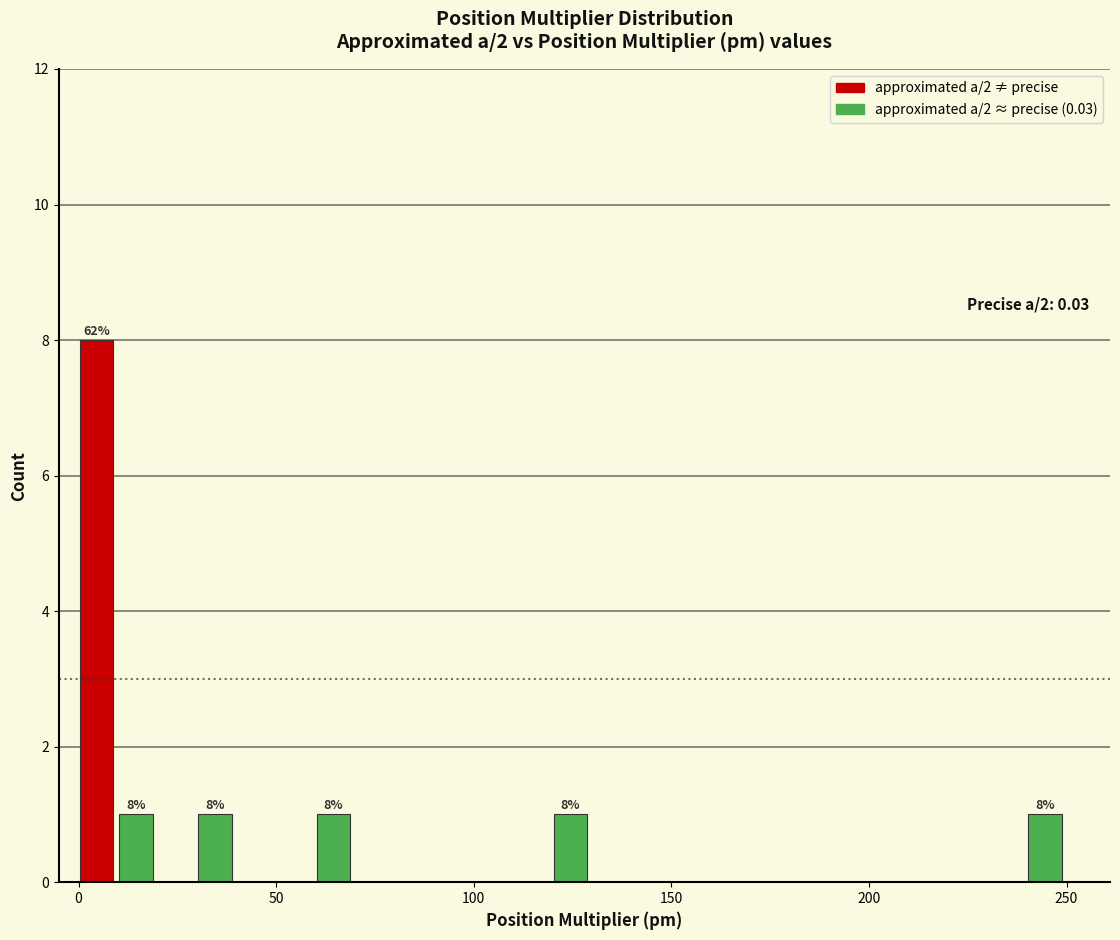

Read against the x-axis, roughly where is the centre of the tallest bar?

5